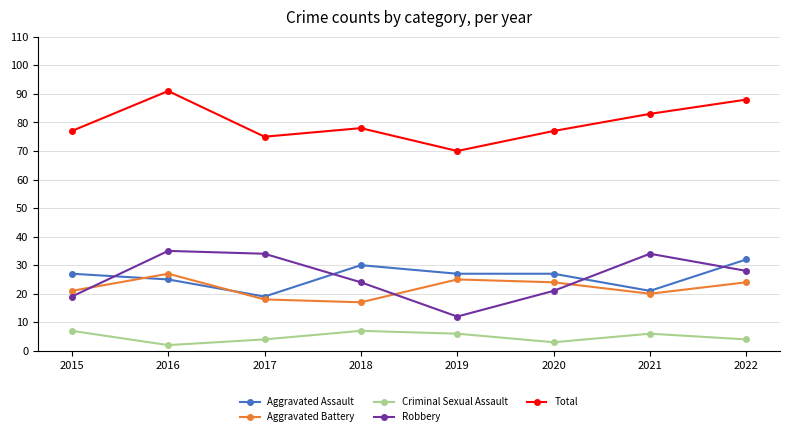

Rank the series at 2020 from lowest to highest value.

Criminal Sexual Assault, Robbery, Aggravated Battery, Aggravated Assault, Total